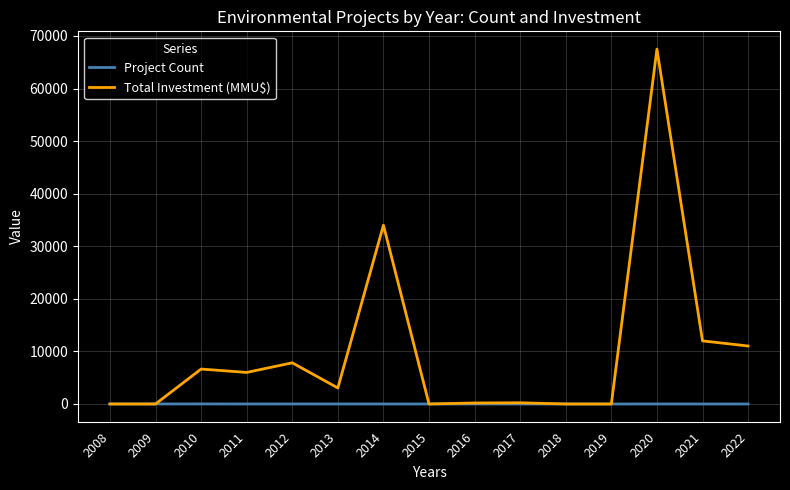

How many Project Count values are between 1 and 4?

9